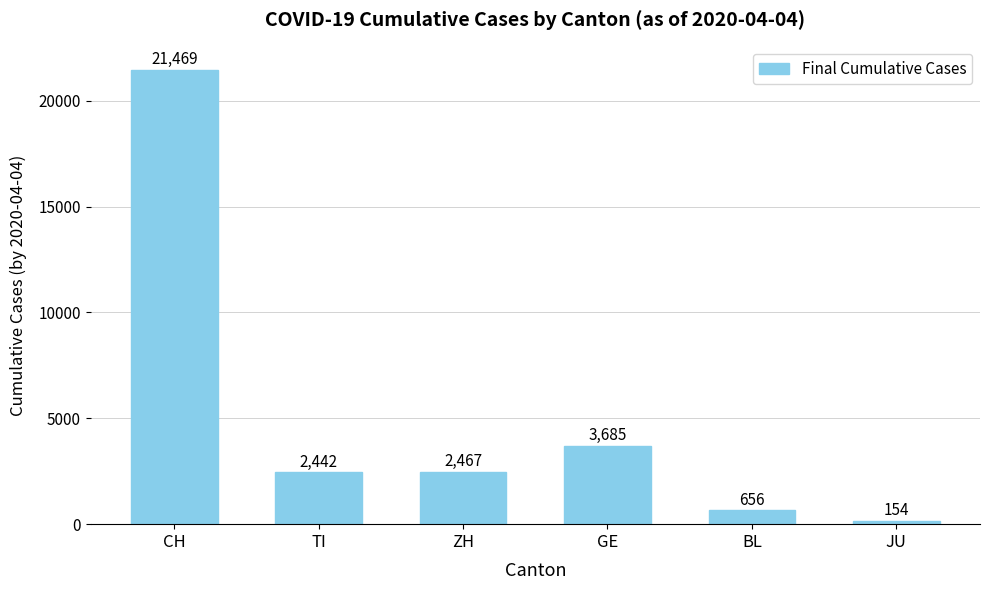

Where is the data nearest to the value 10811?

GE